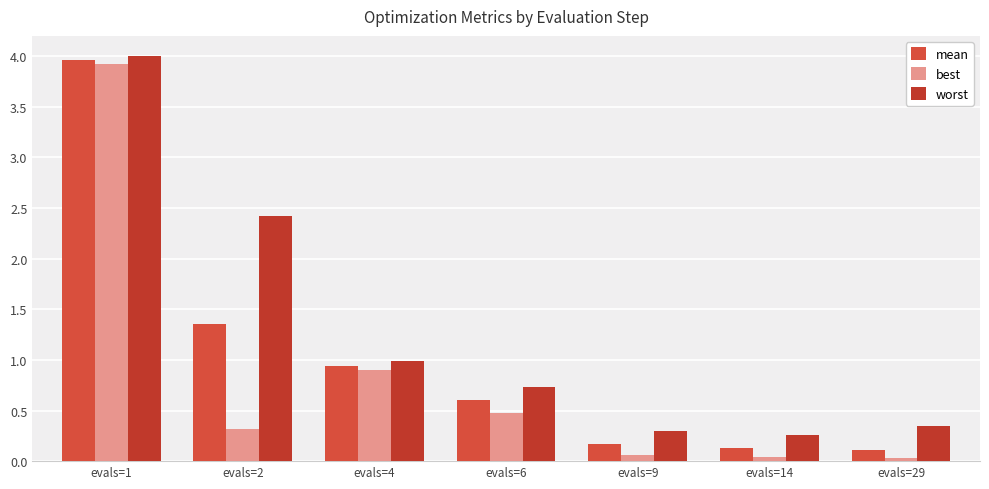

Reading left to right, extract all data points from this chart.

mean: 4.0	1.4	0.9	0.6	0.2	0.1	0.1
best: 3.9	0.3	0.9	0.5	0.1	0.0	0.0
worst: 4.0	2.4	1.0	0.7	0.3	0.3	0.3